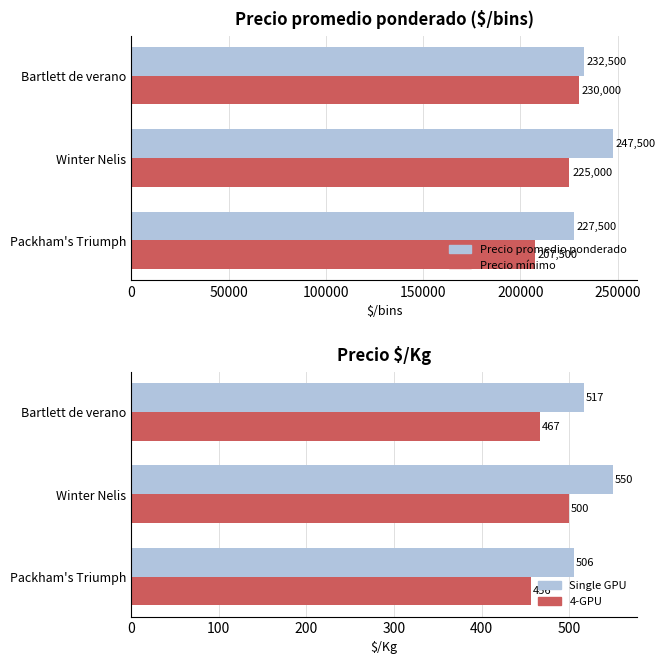

What is the difference between the maximum and second lowest values in the Precio $/Kg (4-GPU) series?

33